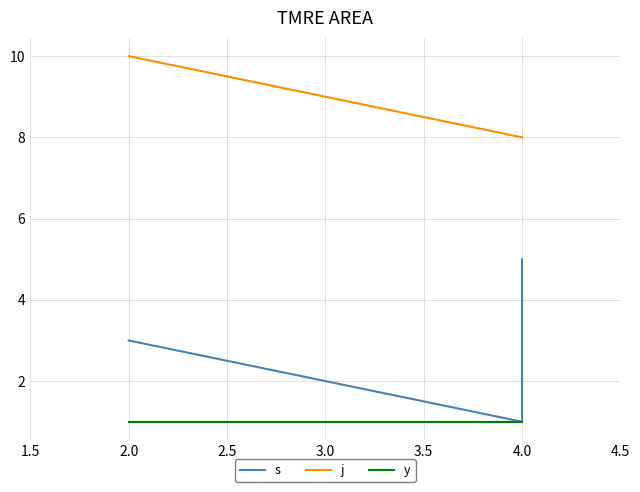

How many lines are shown in the chart?

3